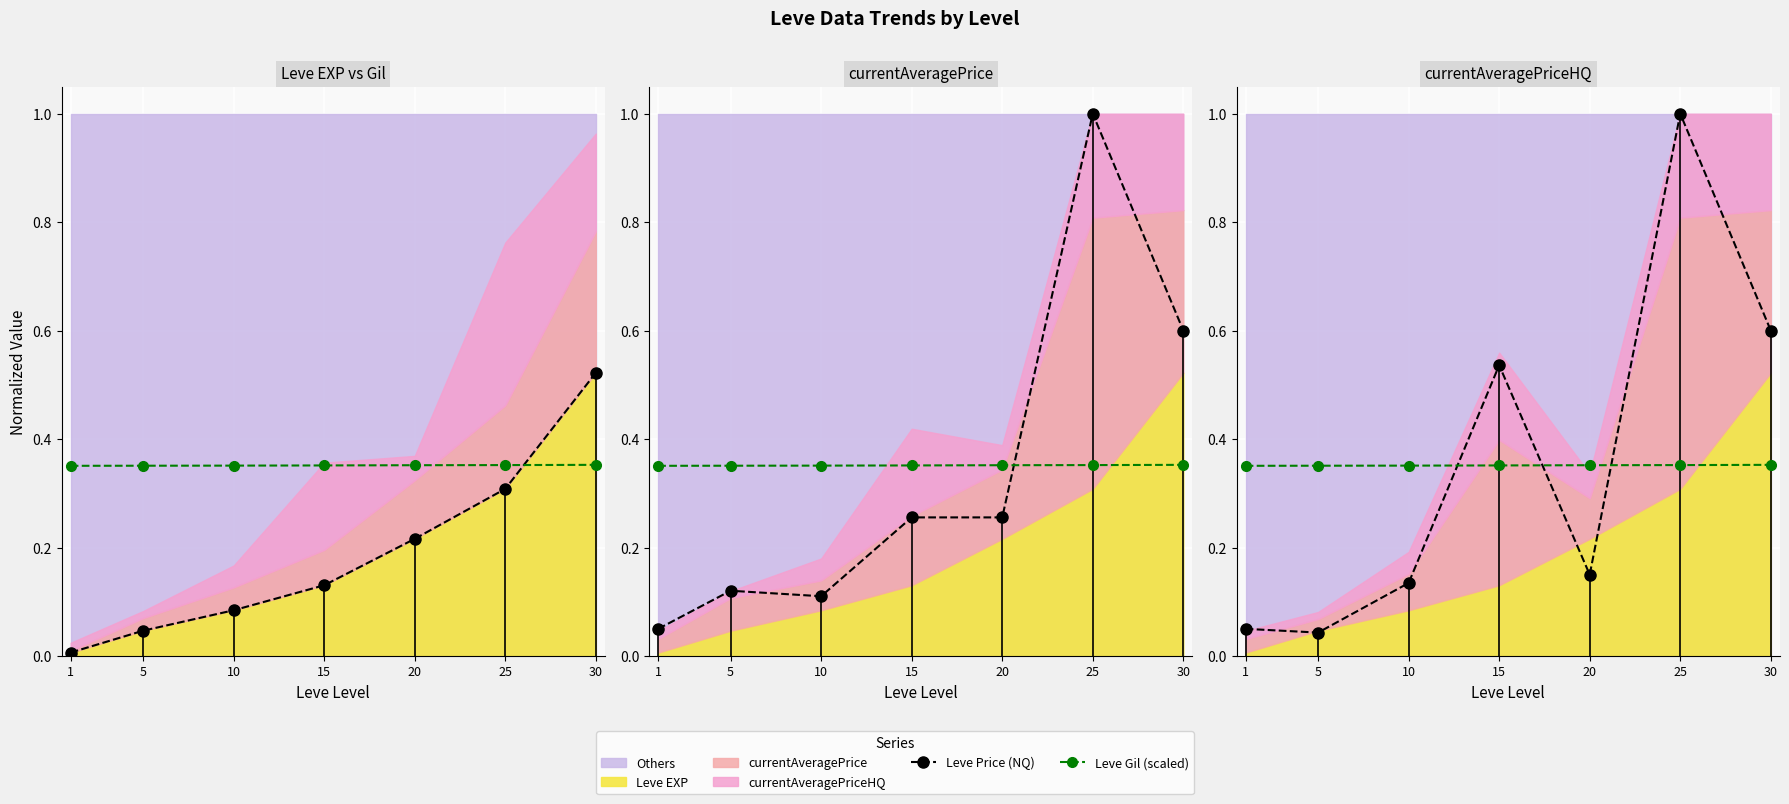

What is the value of the Leve Gil (scaled) point at the 3rd from the left?

0.4